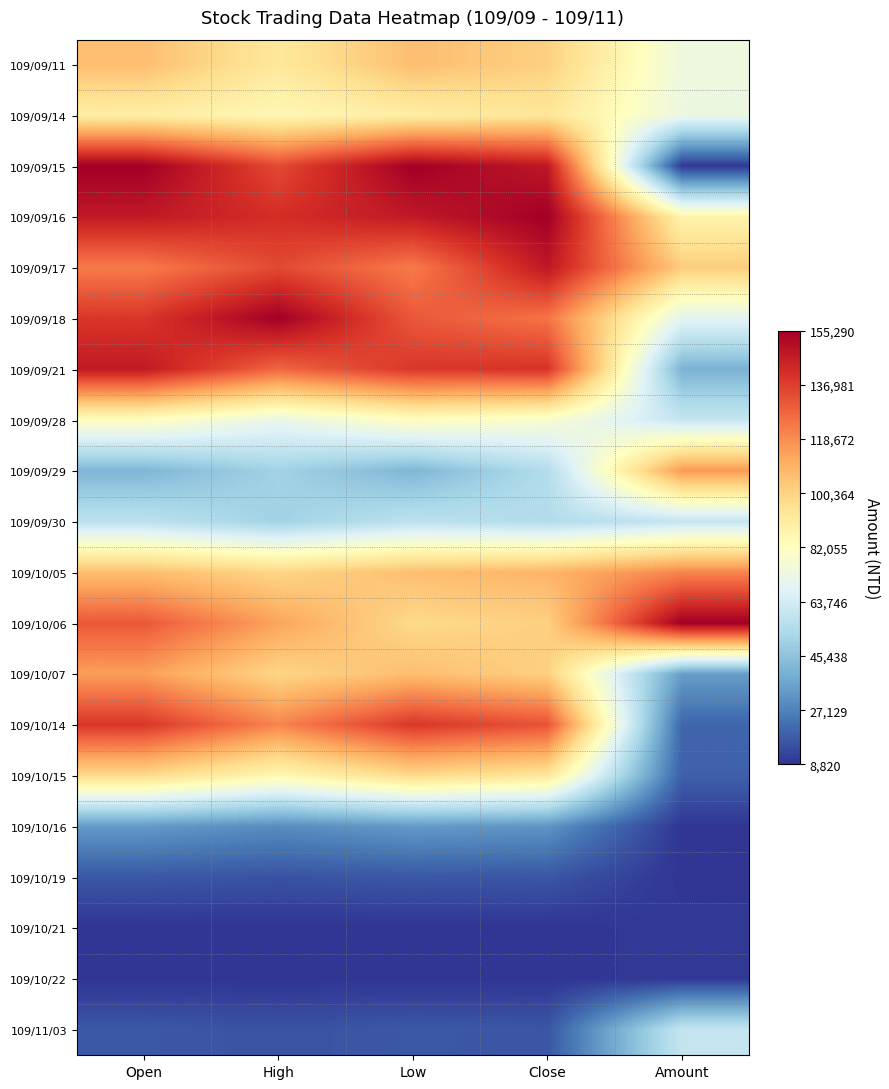

Which has a higher value, Amount or Low?

Low